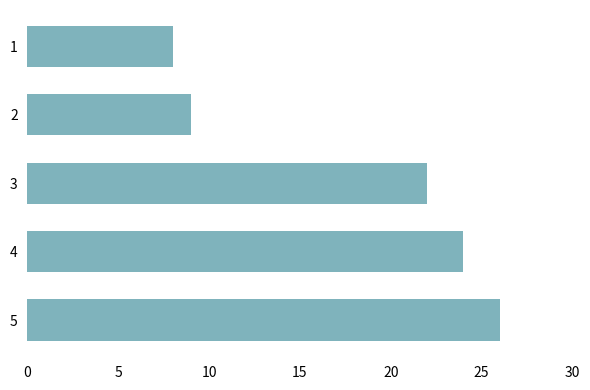

Reading bottom to top, list all the values displayed in this chart.

26	24	22	9	8